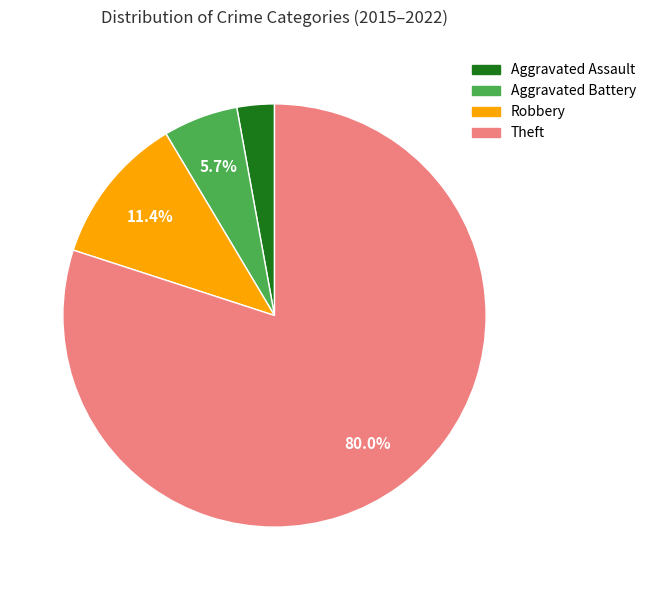

Does Theft represent more than half of the total?

Yes